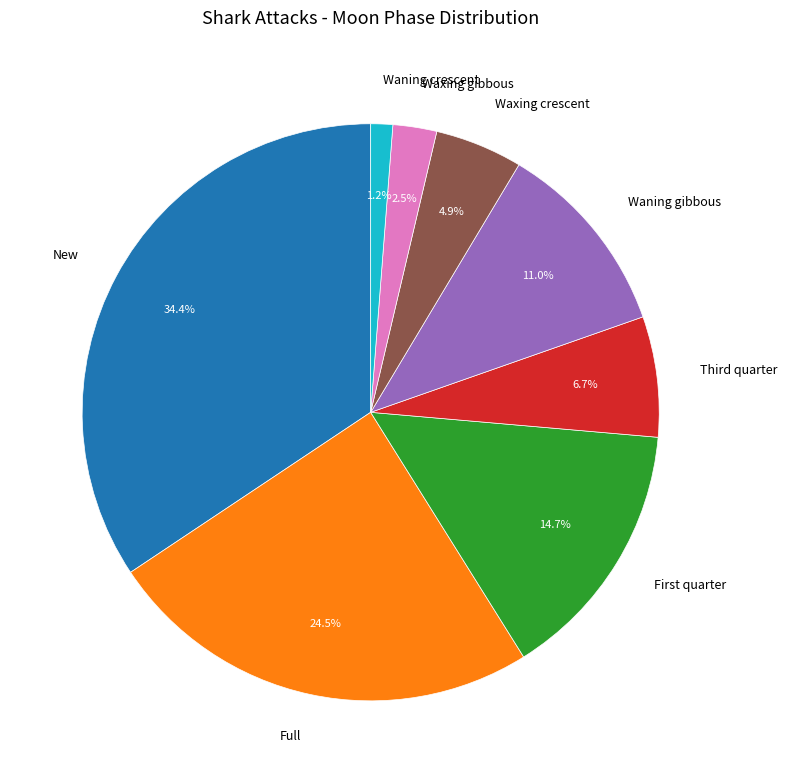

To the nearest percent, what is the average slice percentage?

12%